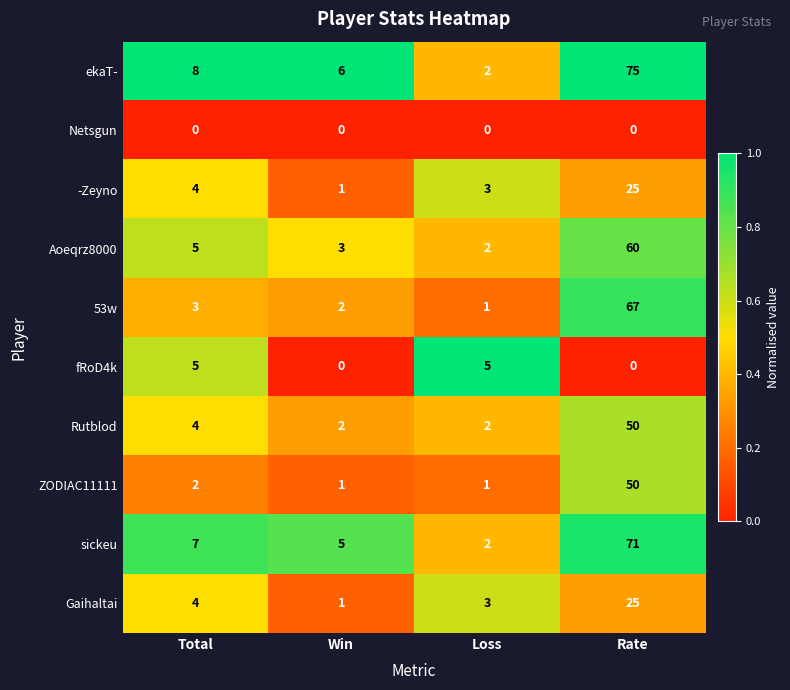

Rank the categories by 53w value from lowest to highest.

Loss, Win, Total, Rate